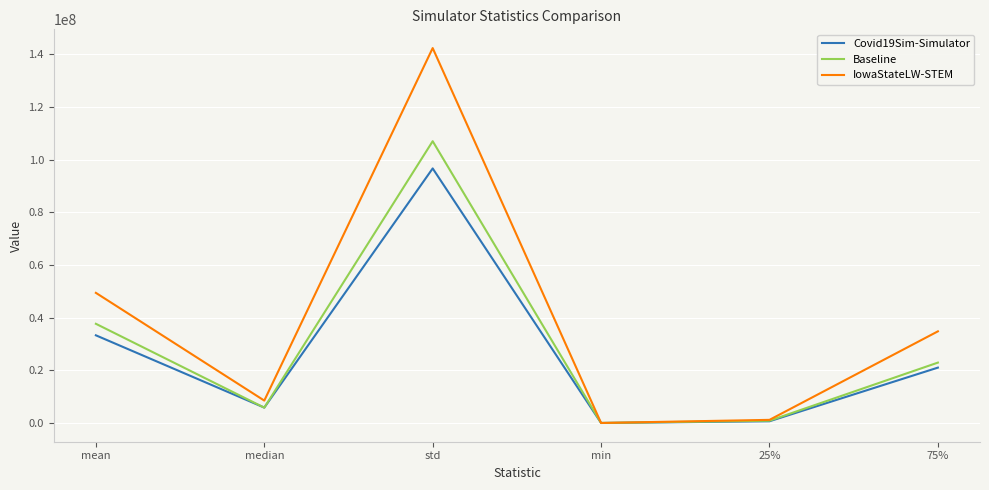

Which category has the highest value in the Baseline series?

std